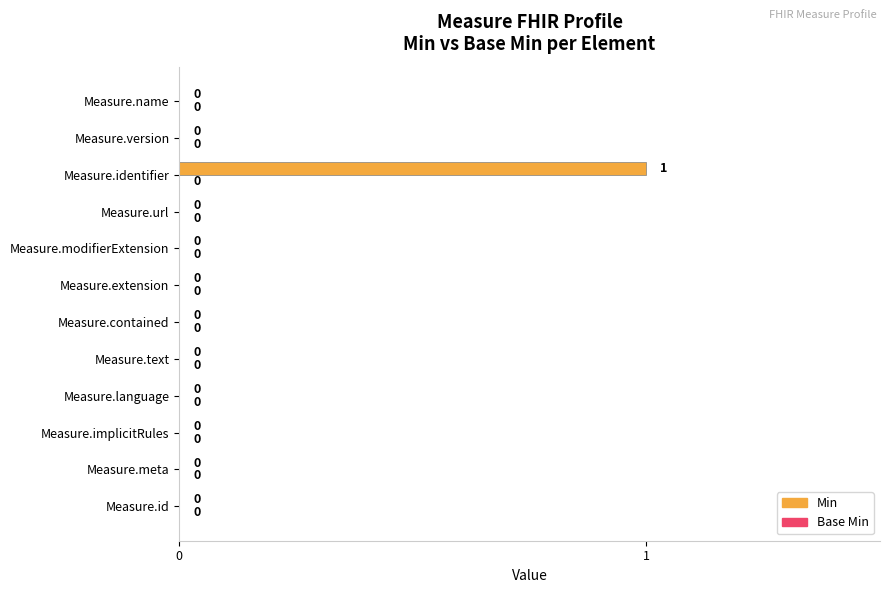

At which category does the chart reach its peak across all series?

Measure.identifier